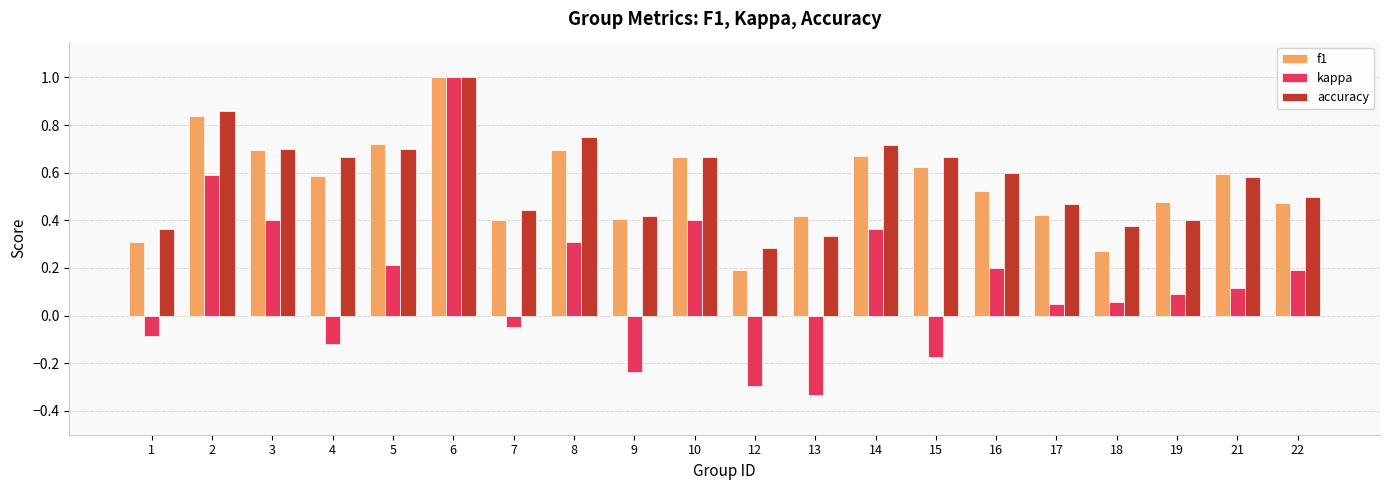

What is the sum of the f1 values at 9 and 6?

1.4